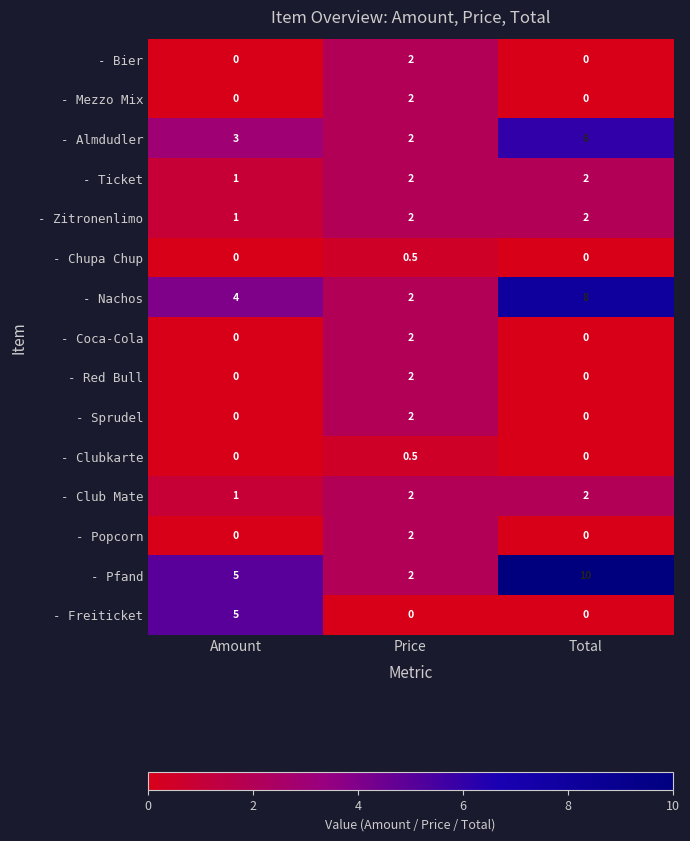

Which series has the largest range (max minus min)?

- Pfand